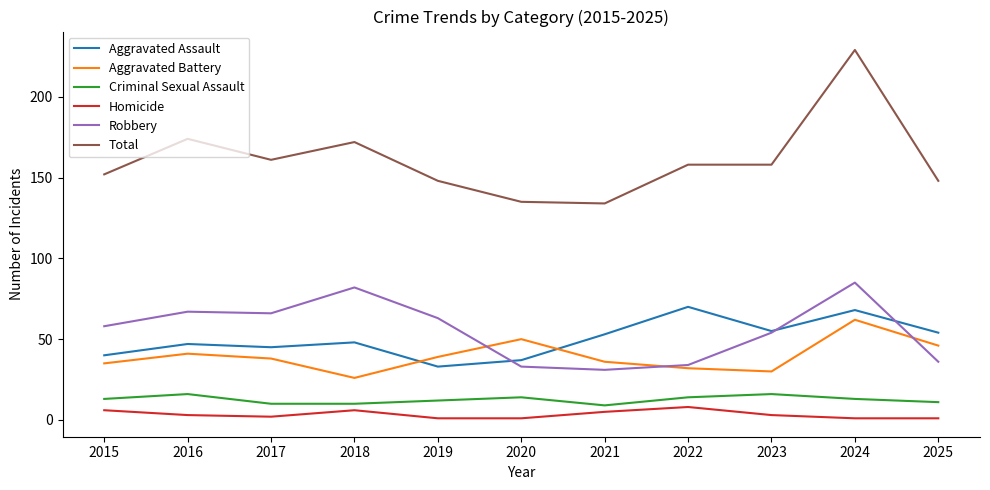

What are all the series names shown in the legend?

Aggravated Assault, Aggravated Battery, Criminal Sexual Assault, Homicide, Robbery, Total